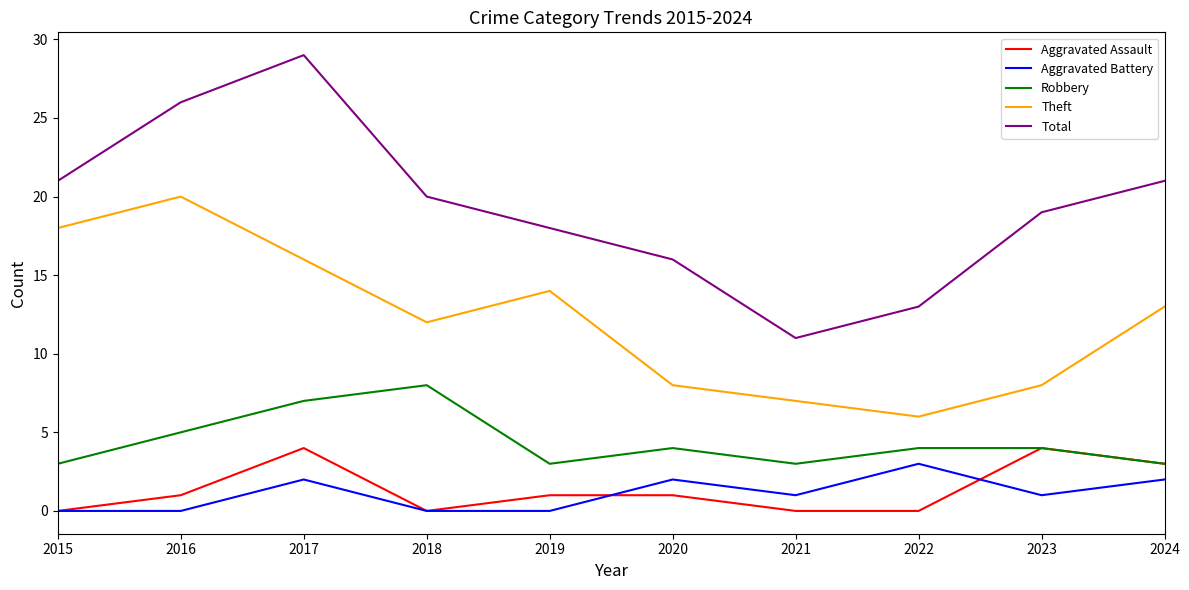

Read the Total value at 2019.

18